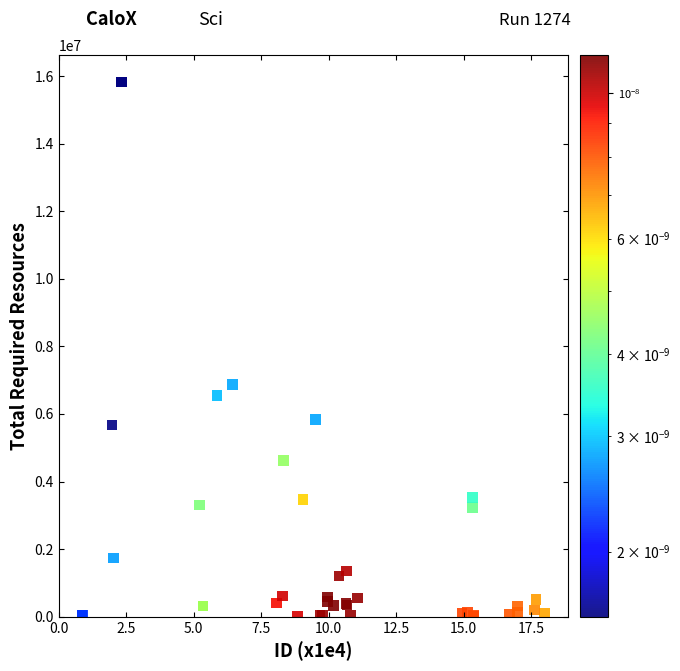

What Y value in the scatter plot is closest to 7918687?

6872700